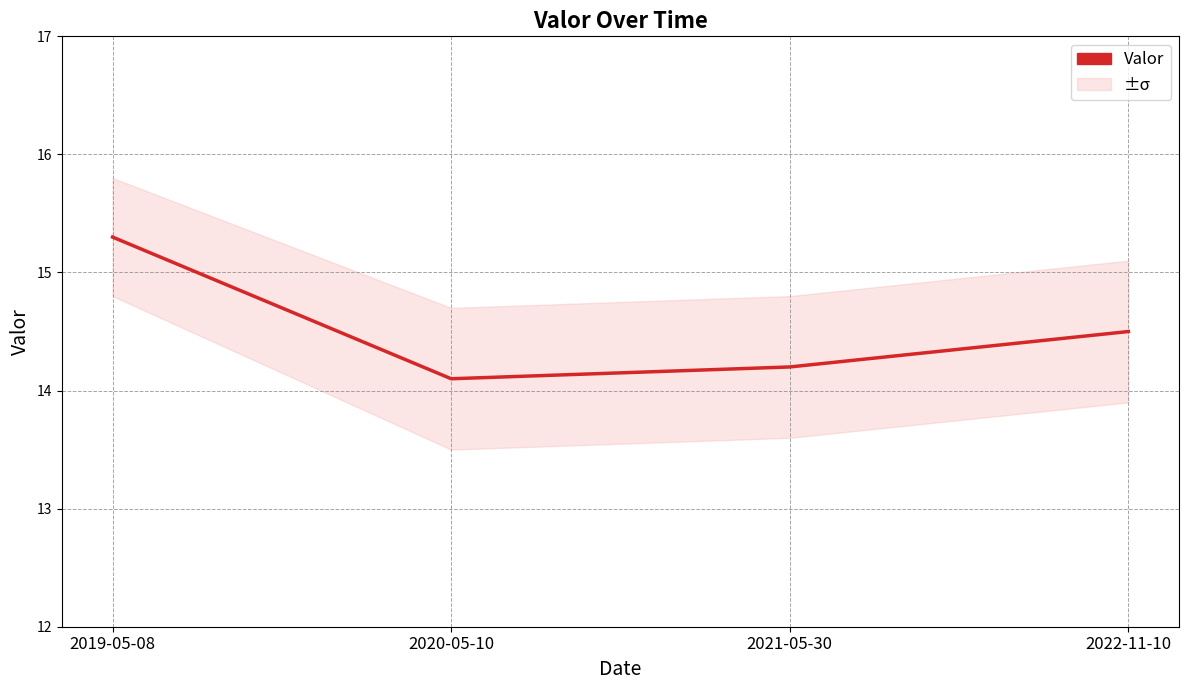

What is the value of the 2nd point from the left?

14.1